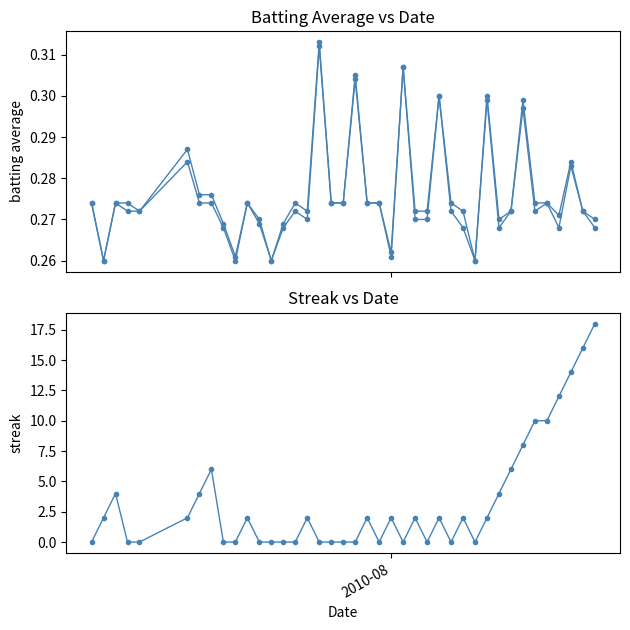

What is the difference between the maximum and second lowest values in the Batting Average2 series?

0.1